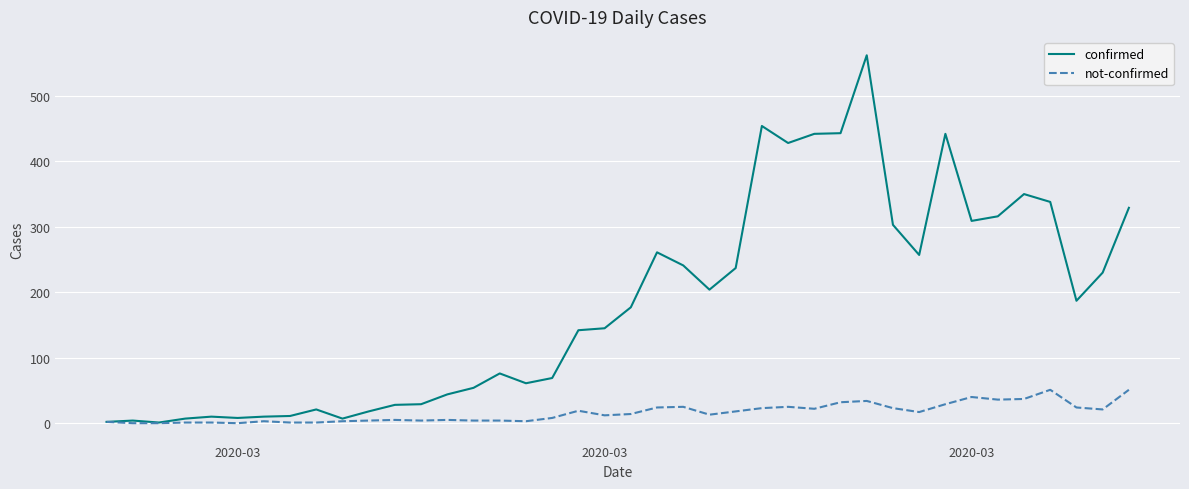

How many categories are shown in the chart?

40